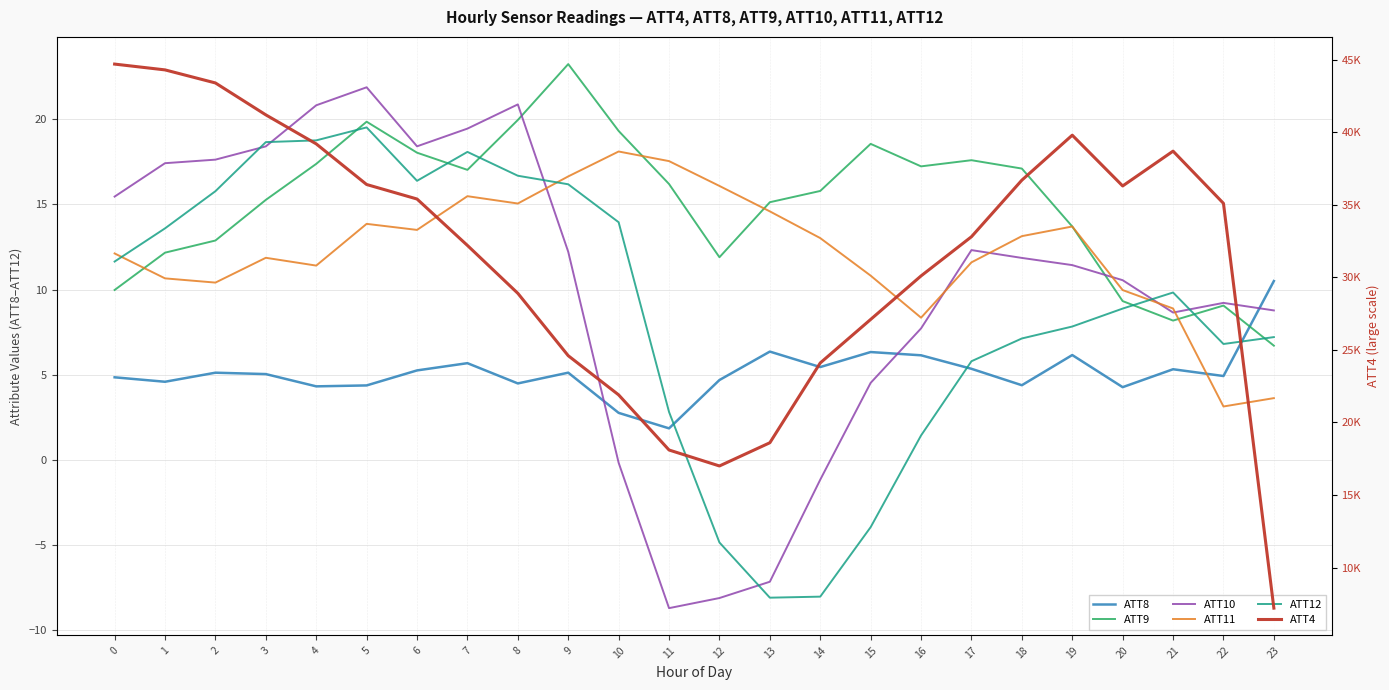

The value of ATT12 at 14 is -11.3. True or false?

False